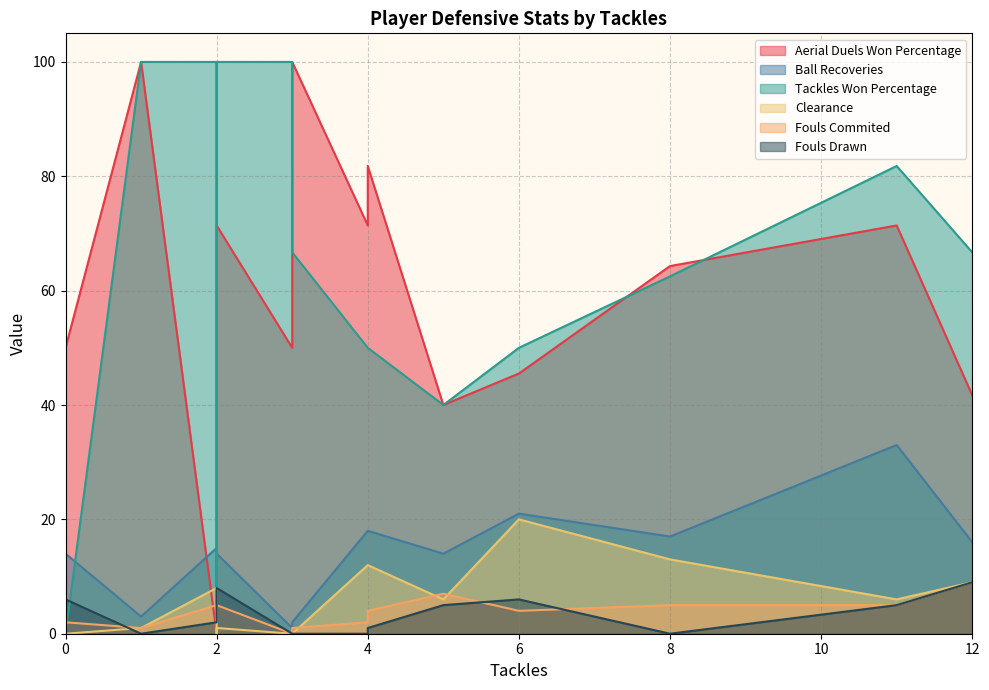

The Clearance series shows 9.9 at 11. True or false?

False